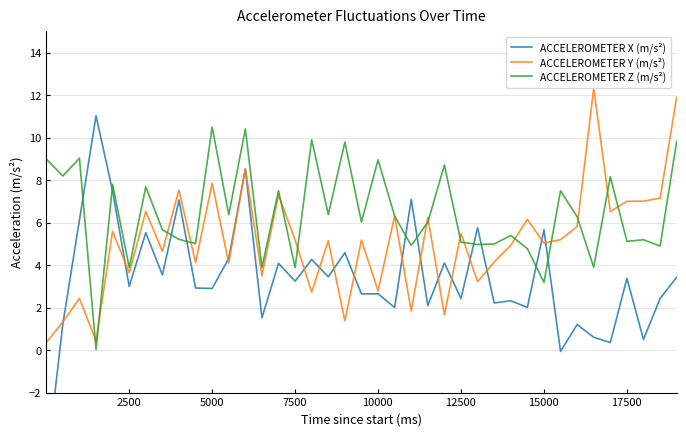

How many categories are shown in the chart?

39